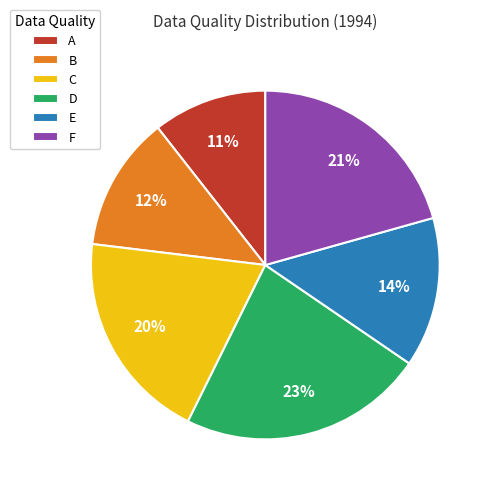

Do B and C together represent more than half of the pie?

No